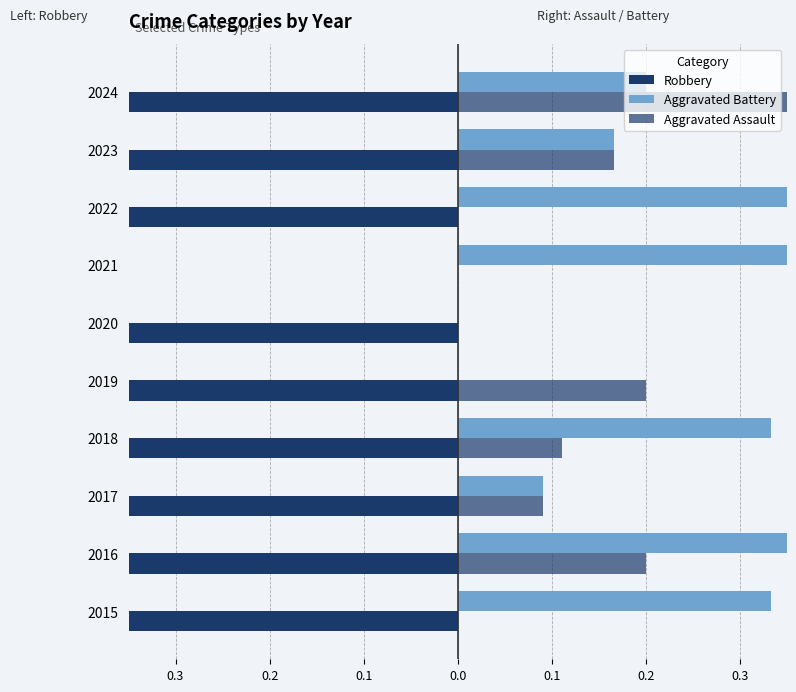

Rank the series by their average value, from lowest to highest.

Robbery, Aggravated Assault, Aggravated Battery